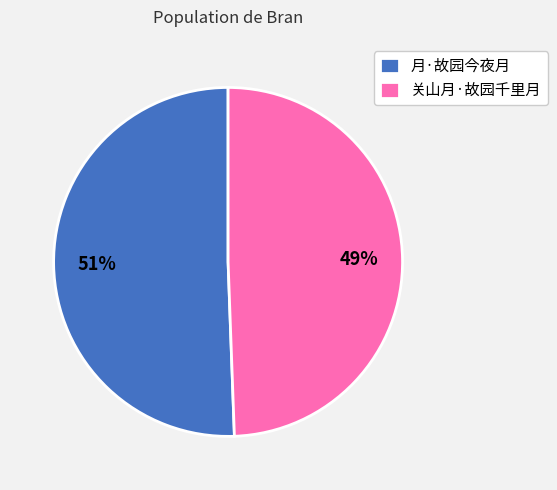

Which has a higher value, 关山月·故园千里月 or 月·故园今夜月?

月·故园今夜月